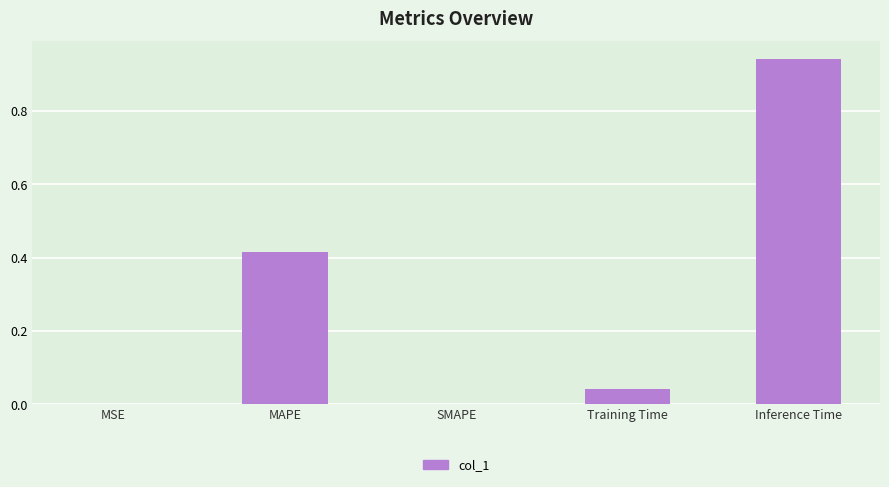

Are the bars horizontal?

No